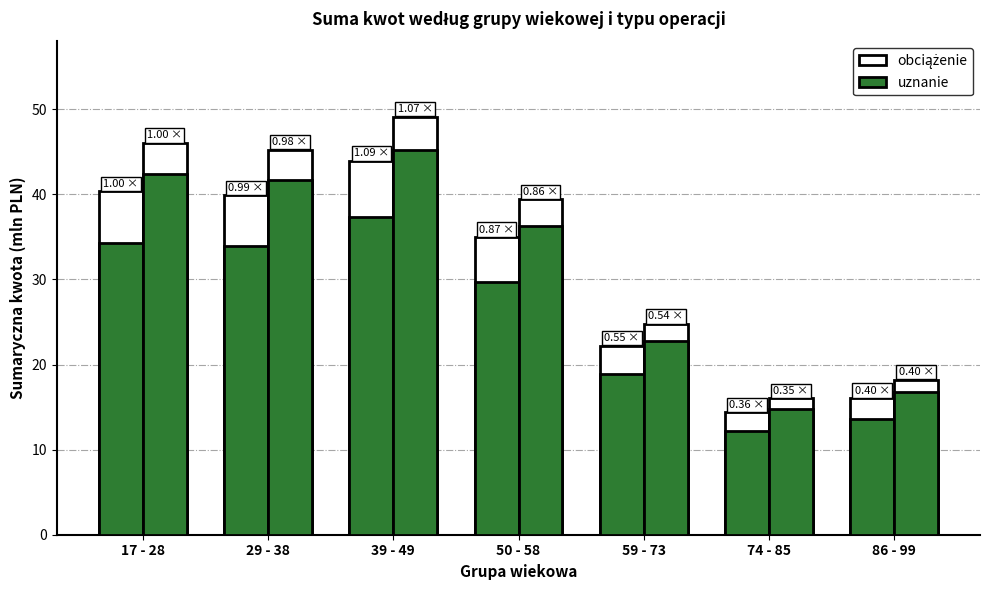

Rank the series by their average value, from highest to lowest.

uznanie, obciążenie